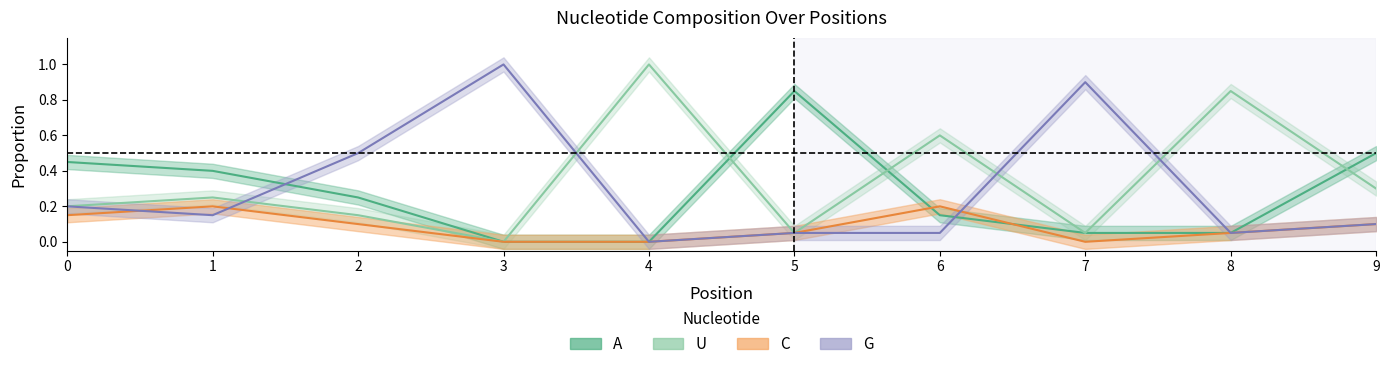

The value of G at 9 is 0.1. True or false?

True